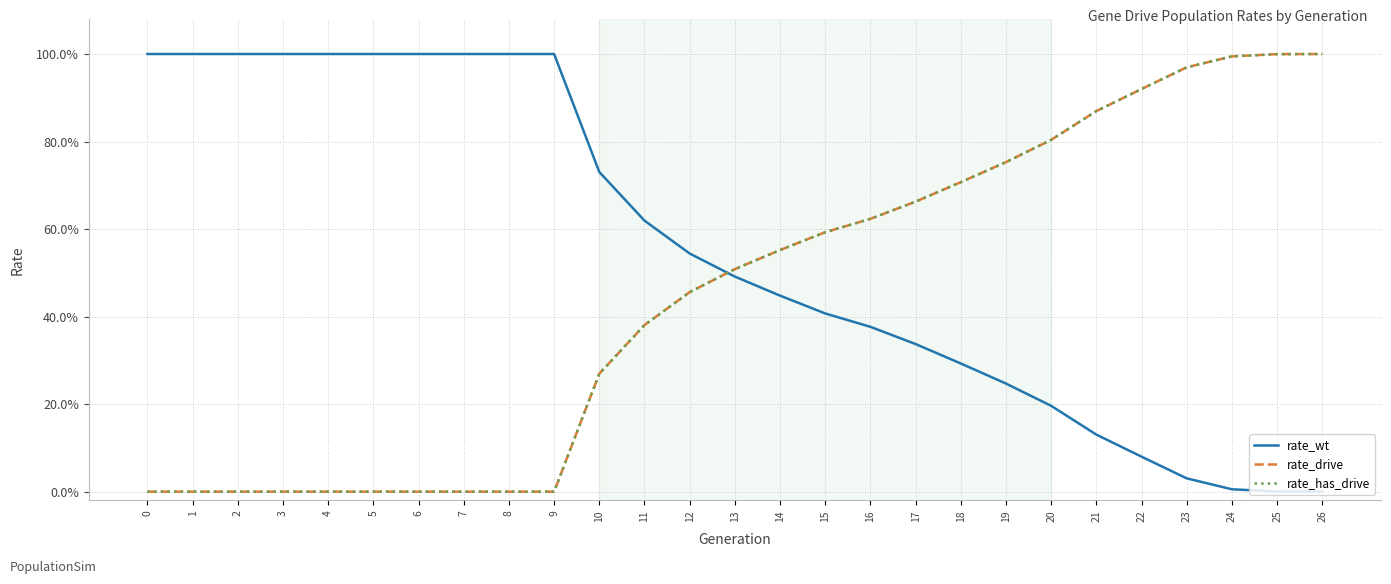

Reading right to left, transcribe all the data shown in this chart.

rate_wt: 0.0	0.0	0.0	0.0	0.1	0.1	0.2	0.2	0.3	0.3	0.4	0.4	0.4	0.5	0.5	0.6	0.7	1.0	1.0	1.0	1.0	1.0	1.0	1.0	1.0	1.0	1.0
rate_drive: 1.0	1.0	1.0	1.0	0.9	0.9	0.8	0.8	0.7	0.7	0.6	0.6	0.6	0.5	0.5	0.4	0.3	0.0	0.0	0.0	0.0	0.0	0.0	0.0	0.0	0.0	0.0
rate_has_drive: 1.0	1.0	1.0	1.0	0.9	0.9	0.8	0.8	0.7	0.7	0.6	0.6	0.6	0.5	0.5	0.4	0.3	0.0	0.0	0.0	0.0	0.0	0.0	0.0	0.0	0.0	0.0